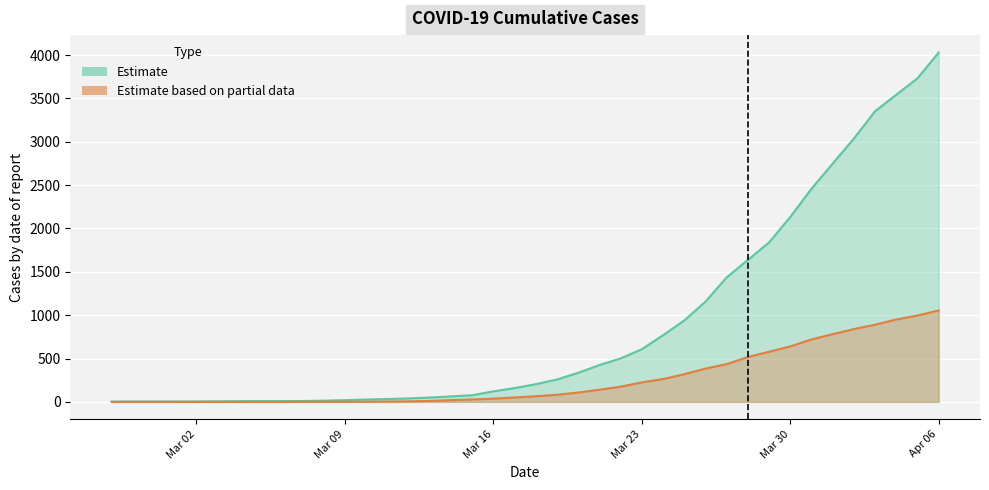

What is the maximum value shown in the chart?

4028